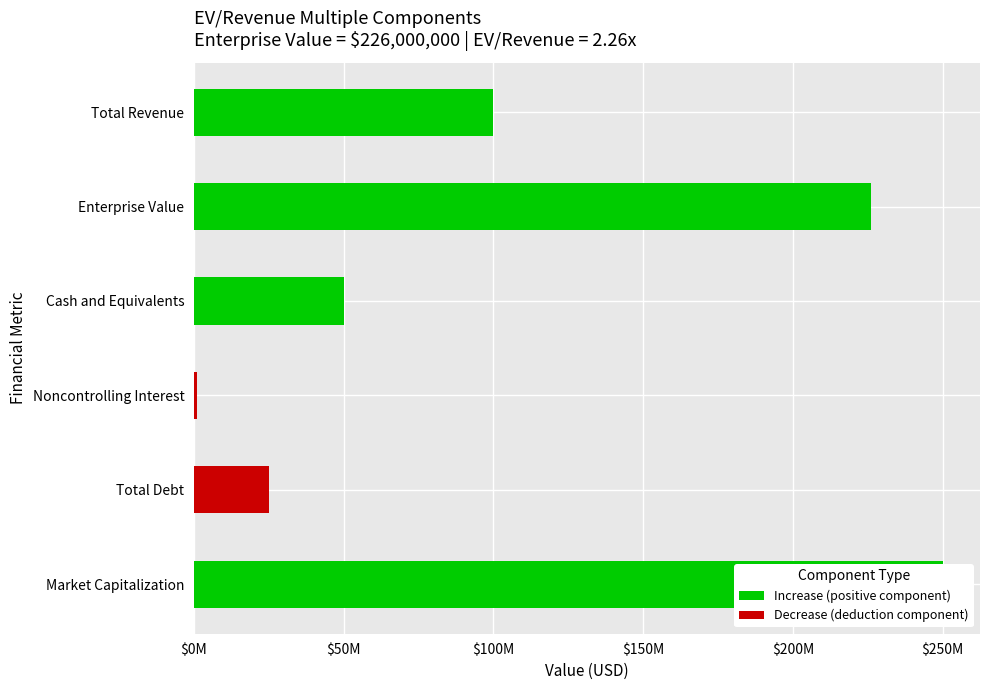

Does the chart contain any negative values?

No